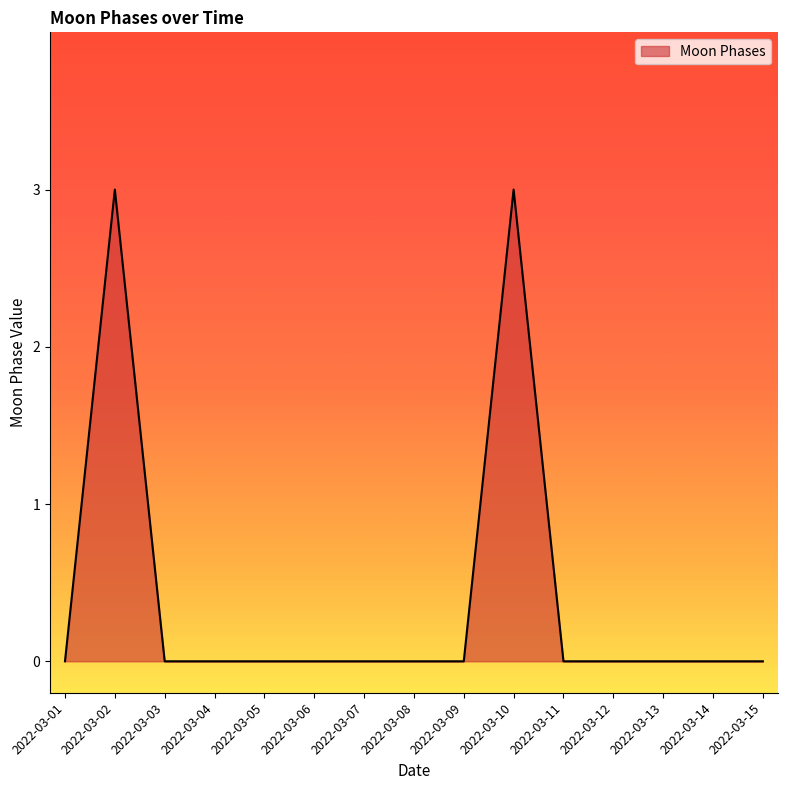

What is the greatest value displayed?

3